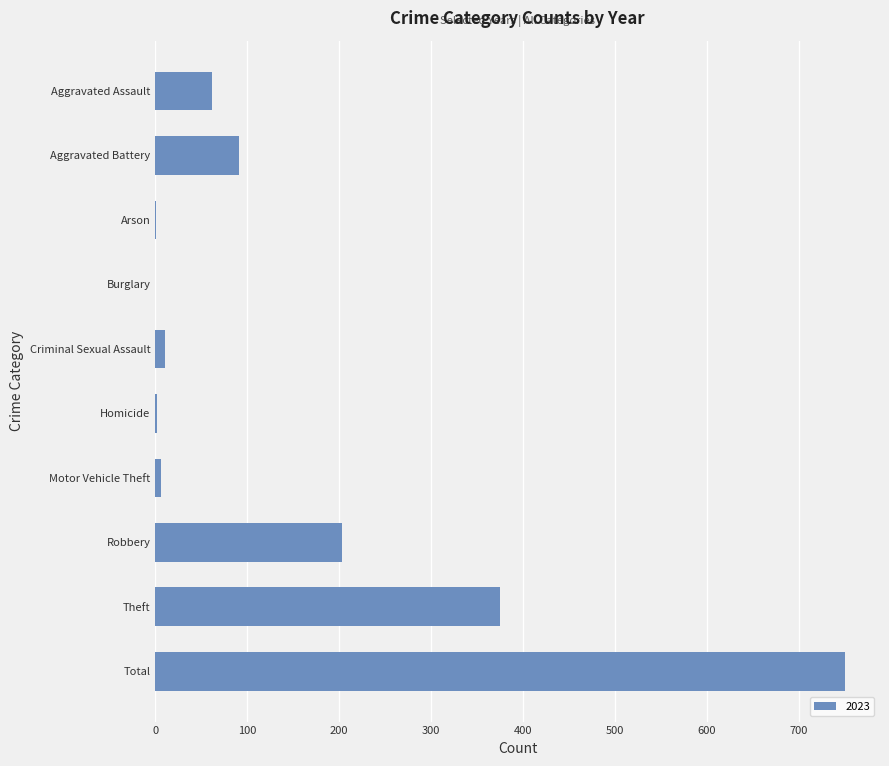

At which category does the chart reach its peak across all series?

Total